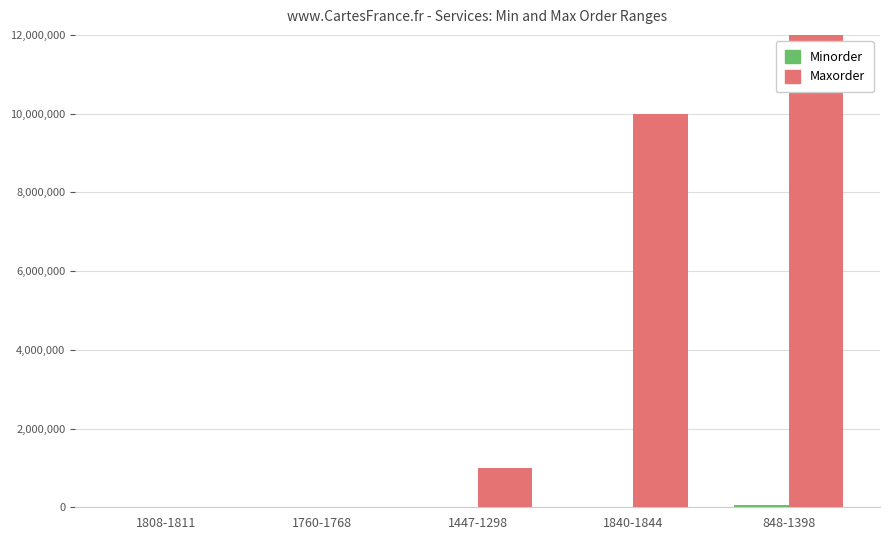

How many values in the Maxorder series are below 1000000?

2